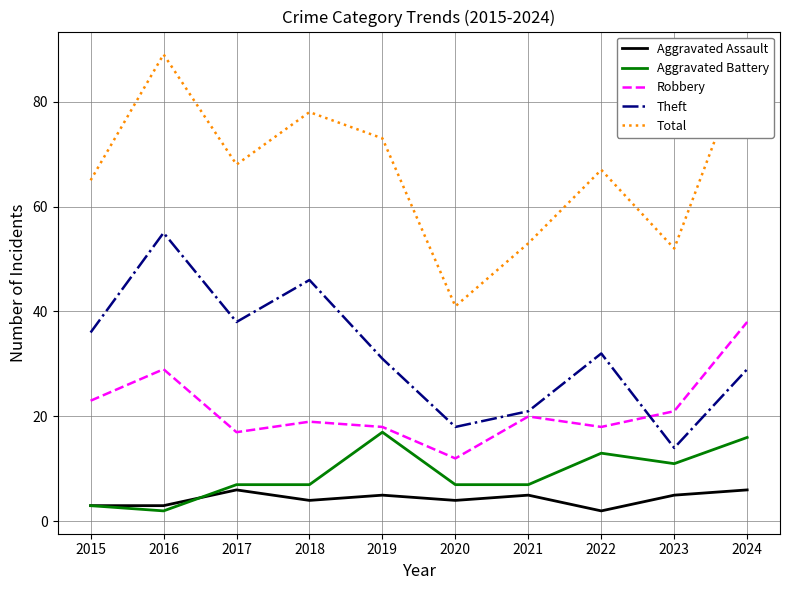

How many data points does each series have?

10